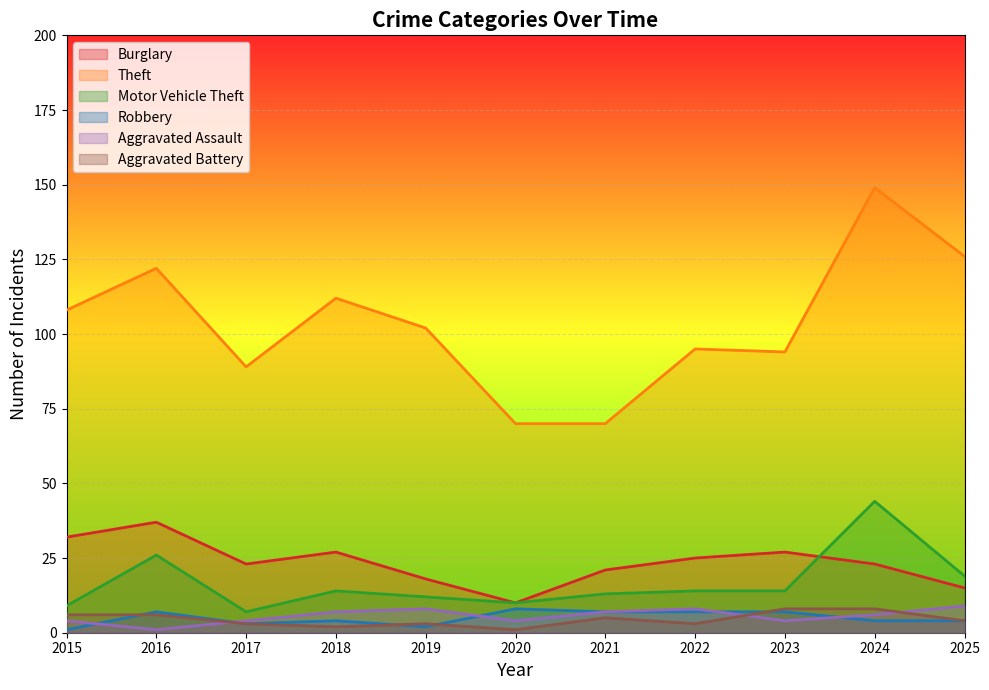

True or false: Aggravated Battery has more than 2 points higher than both neighbors.

False